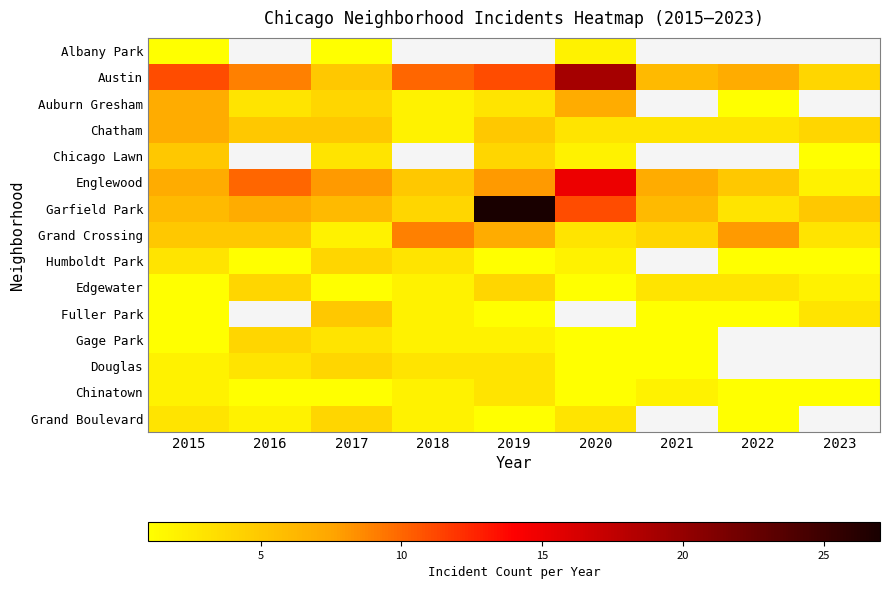

Between 2016 and 2020, which series saw the biggest shift?

Austin